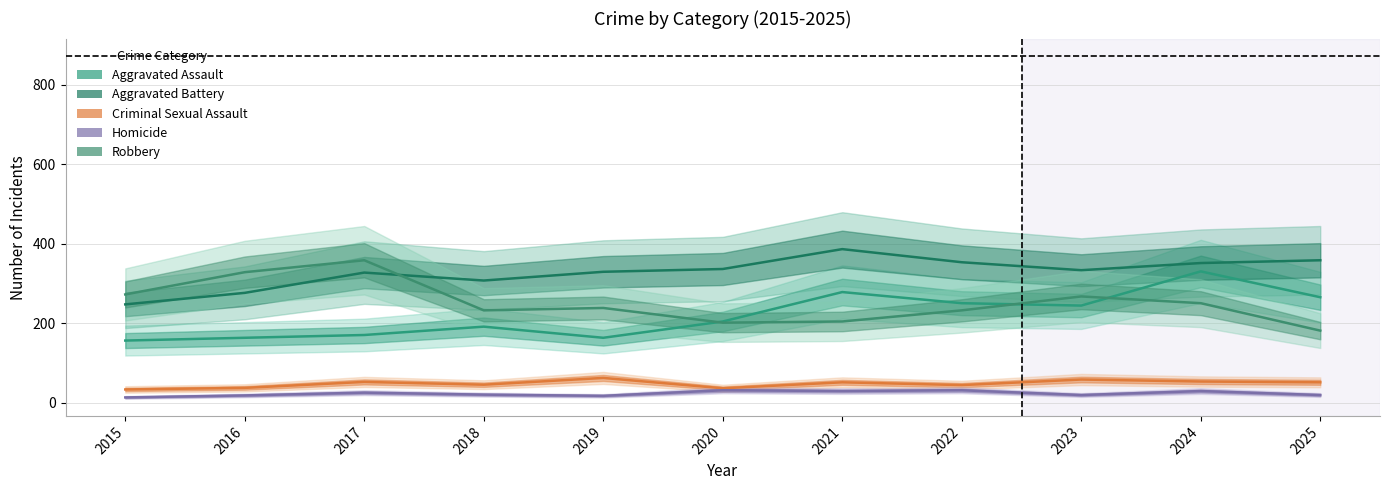

In Criminal Sexual Assault, how many points are higher than both neighbors (excluding endpoints)?

4